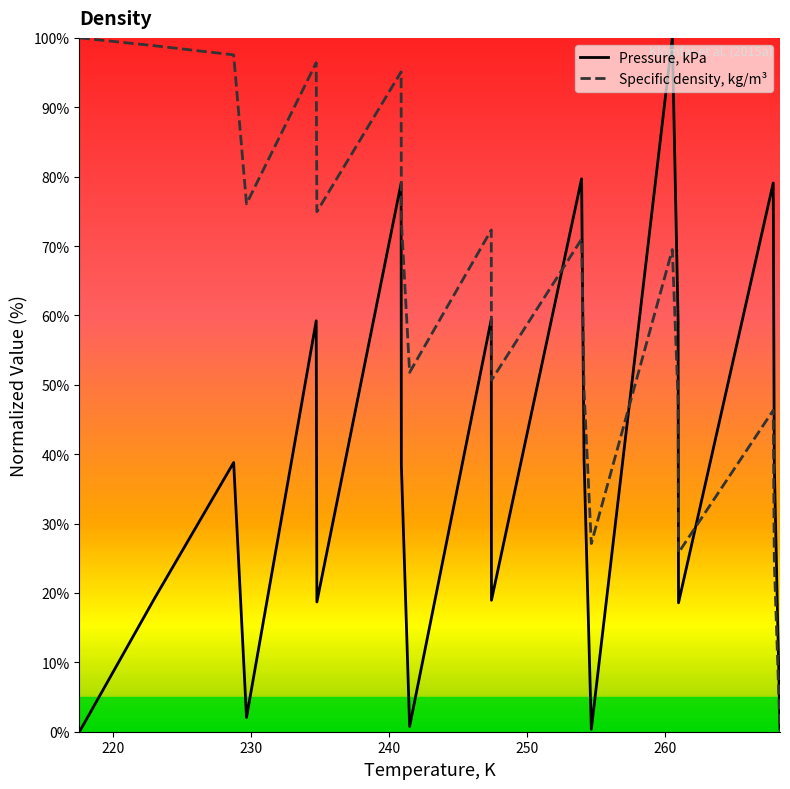

Which series has the largest total across all categories?

Specific density, kg/m³